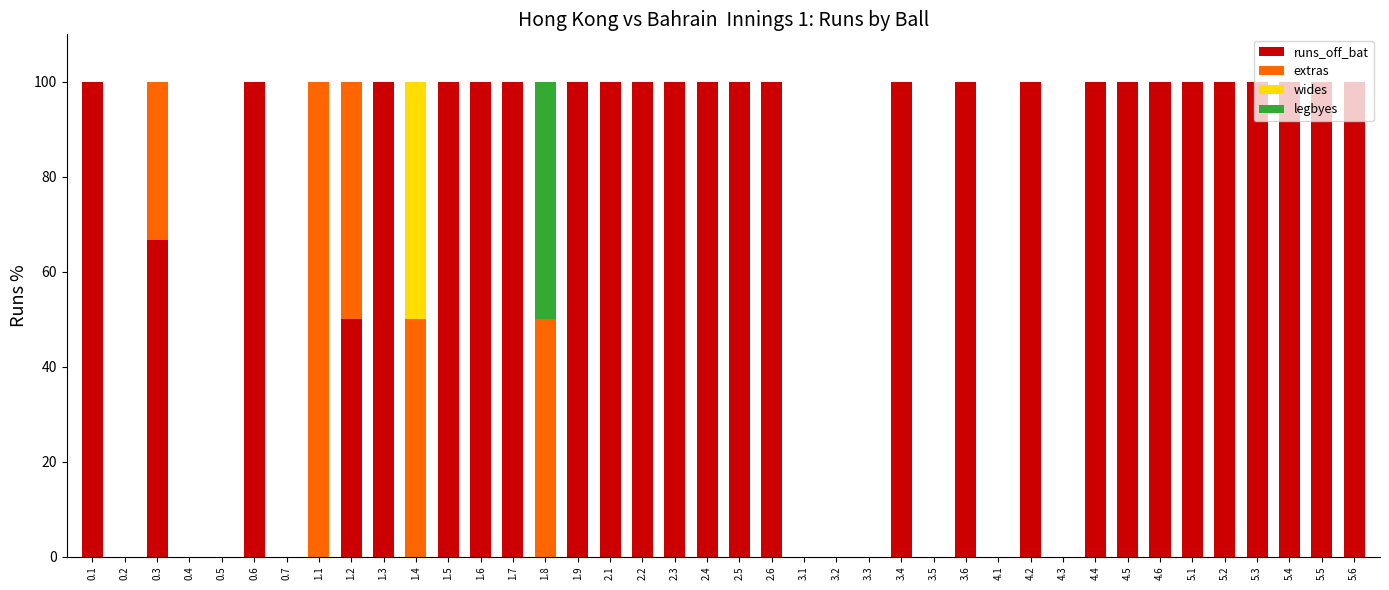

How many data points does each series have?

40